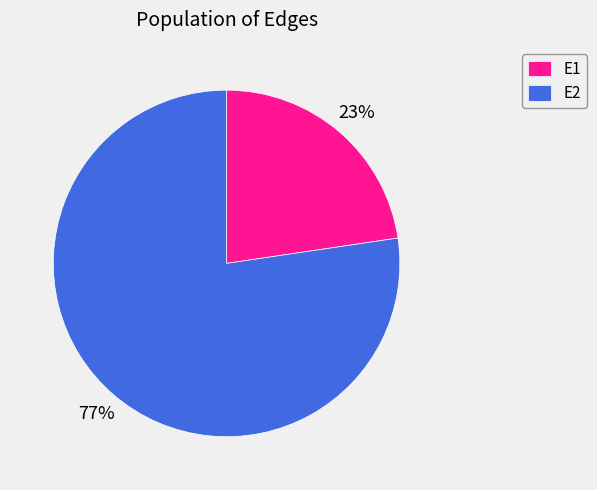

Which slice represents more than half of the pie?

E2